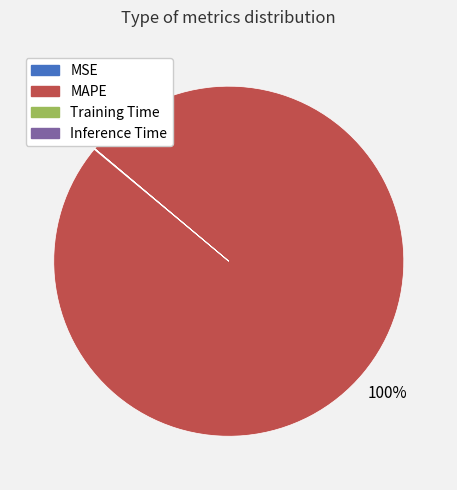

Which category accounts for the majority?

MAPE